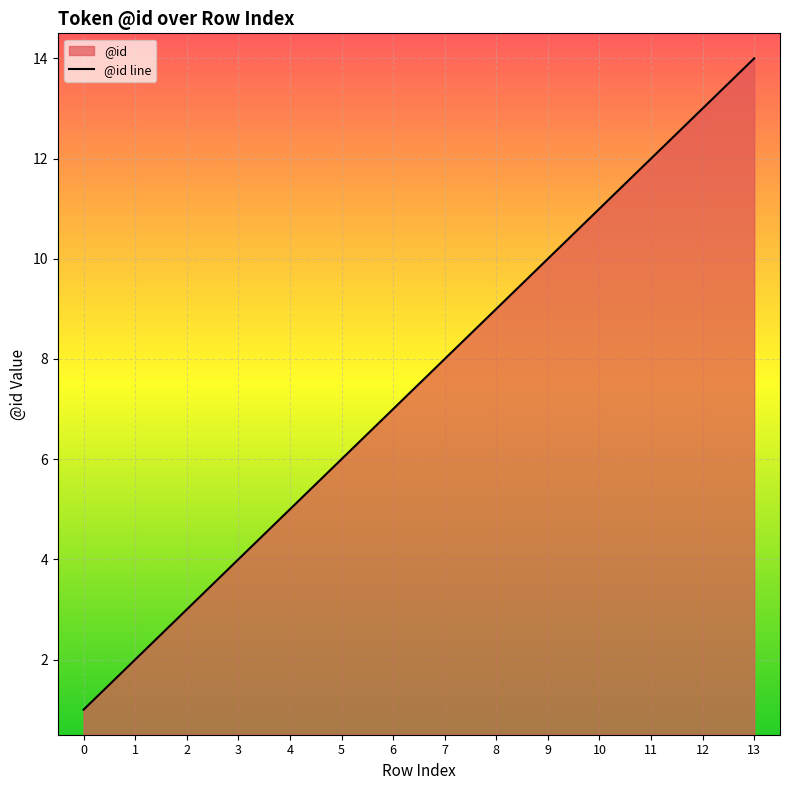

Where is the data nearest to the value 7?

6